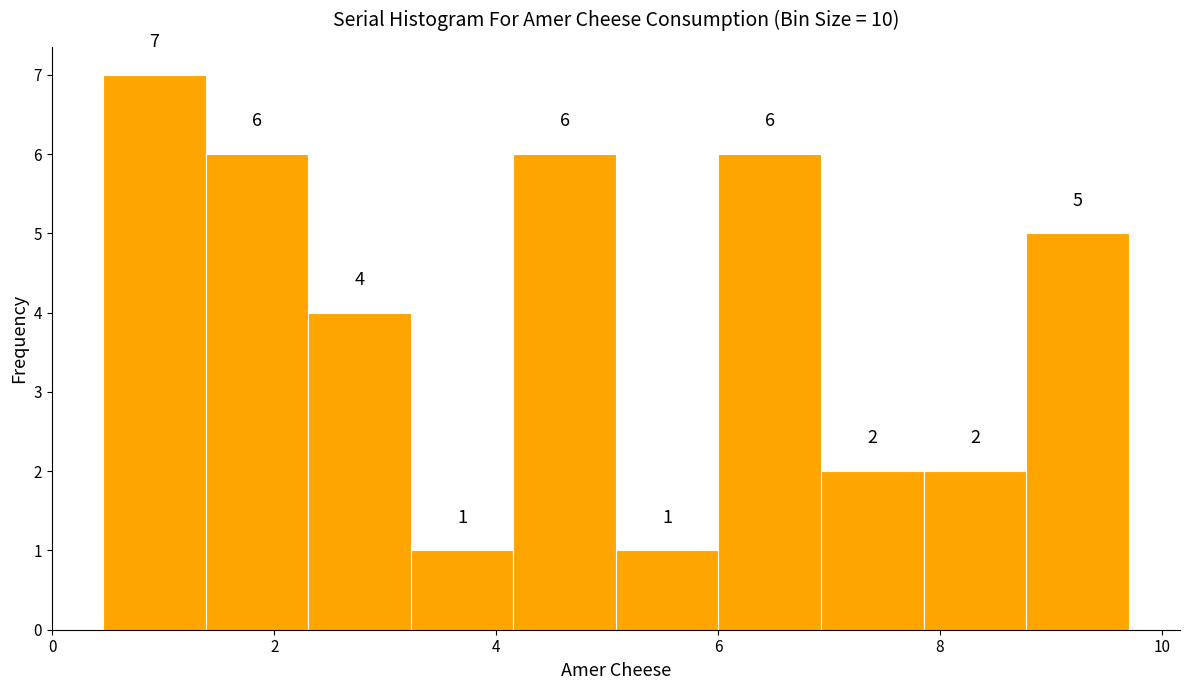

Reading left to right, list every bar in this chart as the range it spans on the x-axis followed by its height. The bar edges are not printed on the chart, so give them approximately, as read against the axis.

0.4 to 1.4: 7
1.4 to 2.4: 6
2.4 to 3.2: 4
3.2 to 4.2: 1
4.2 to 5.0: 6
5.0 to 6.0: 1
6.0 to 7.0: 6
7.0 to 7.8: 2
7.8 to 8.8: 2
8.8 to 9.8: 5